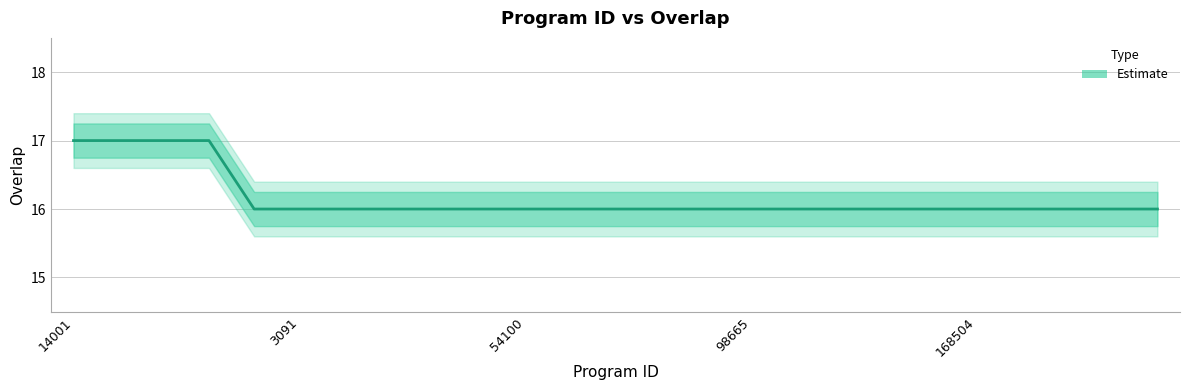

How many values are between 16 and 17?

25